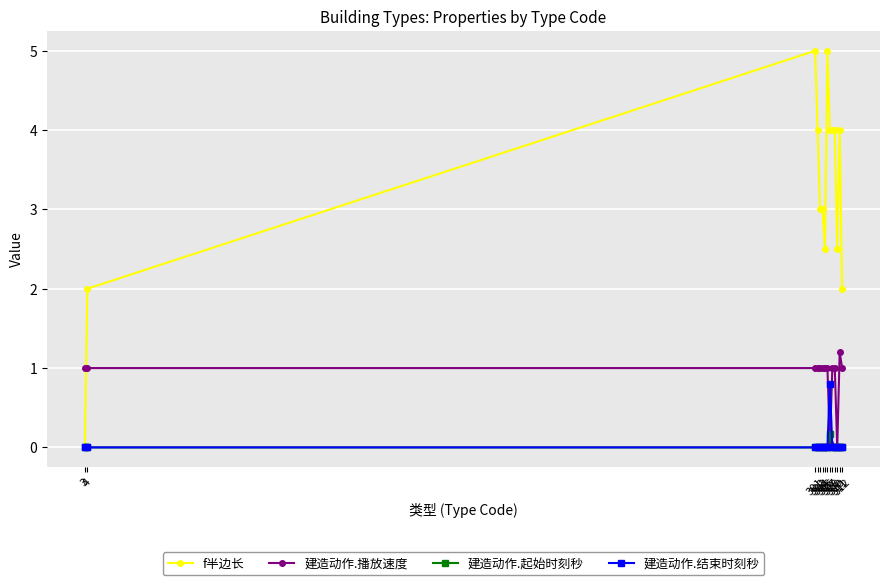

Which series changed the most between 302 and 304?

f半边长